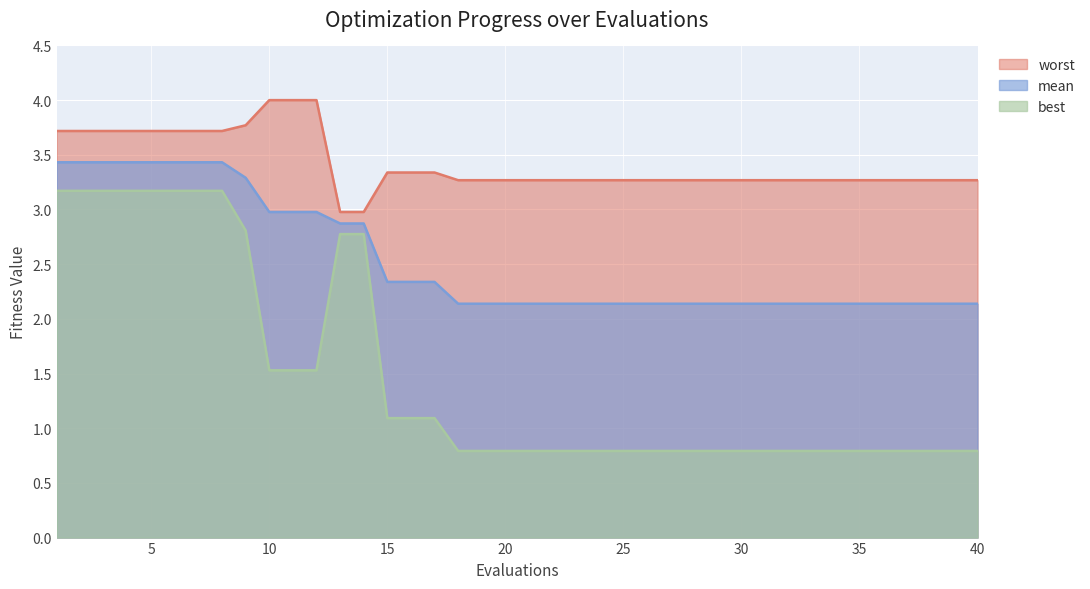

Which series has the largest range (max minus min)?

best